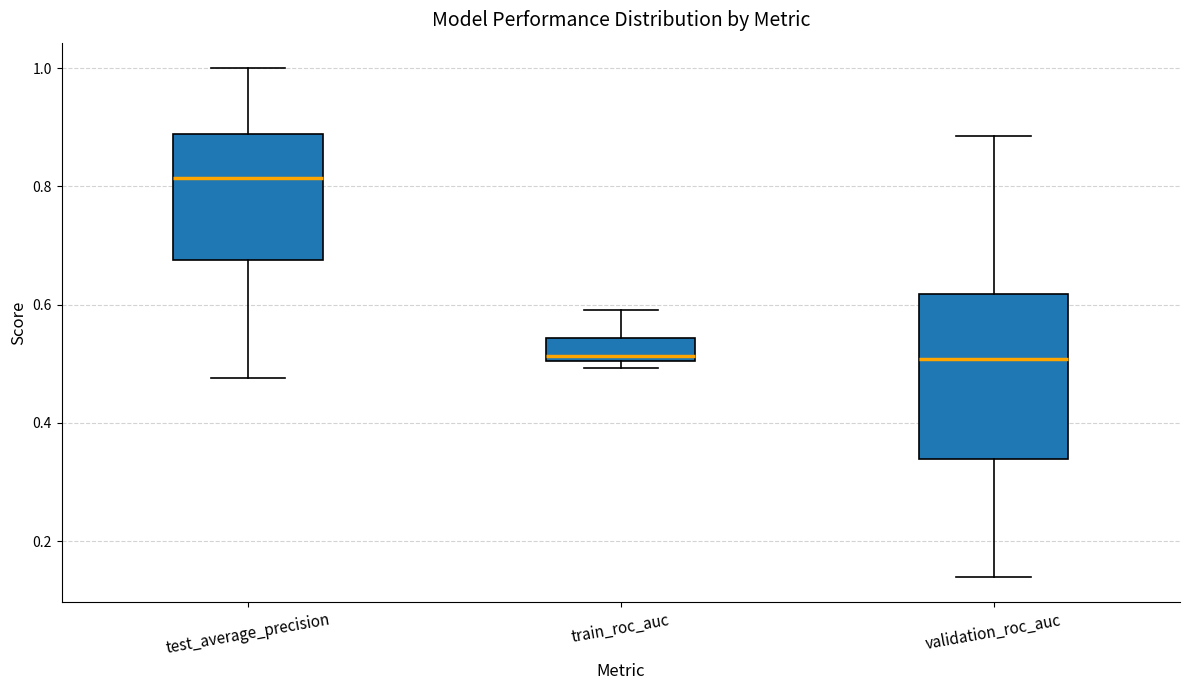

Which box's median line is the highest?

test_average_precision